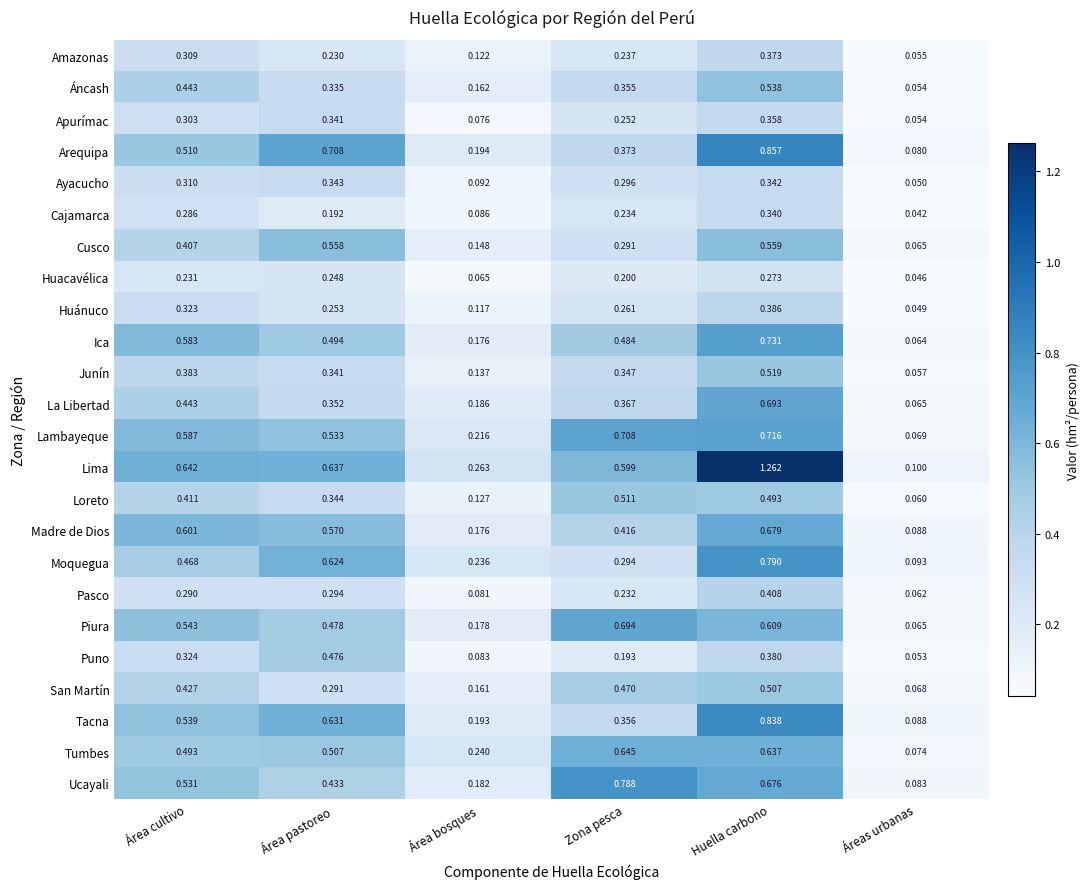

Which series has the widest spread of values?

Lima